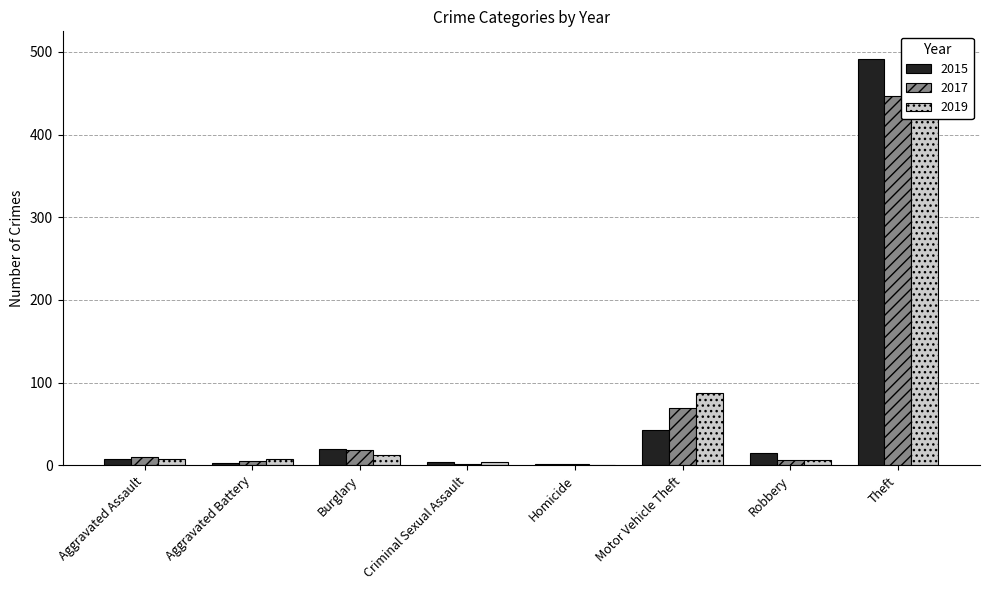

At how many categories does at least one series exceed 262?

1